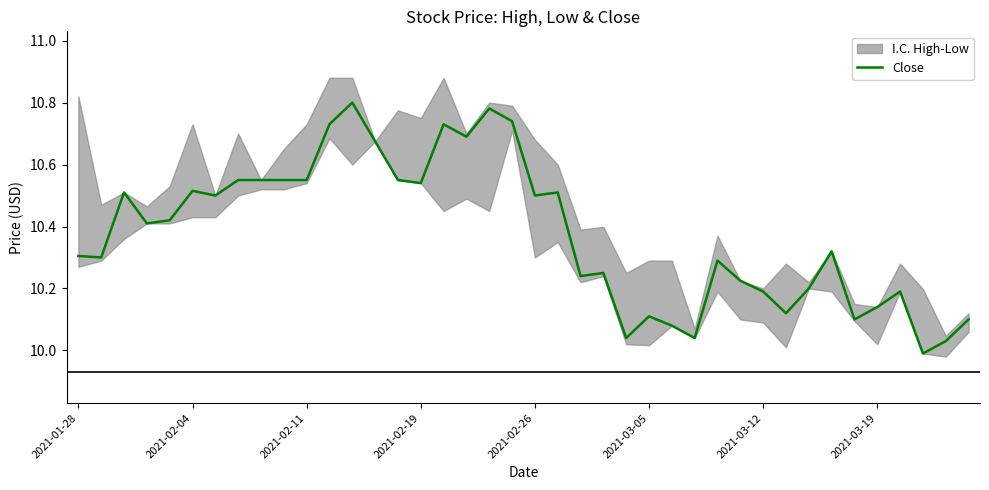

True or false: Close has a value of 2.3 at 2021-03-05.

False